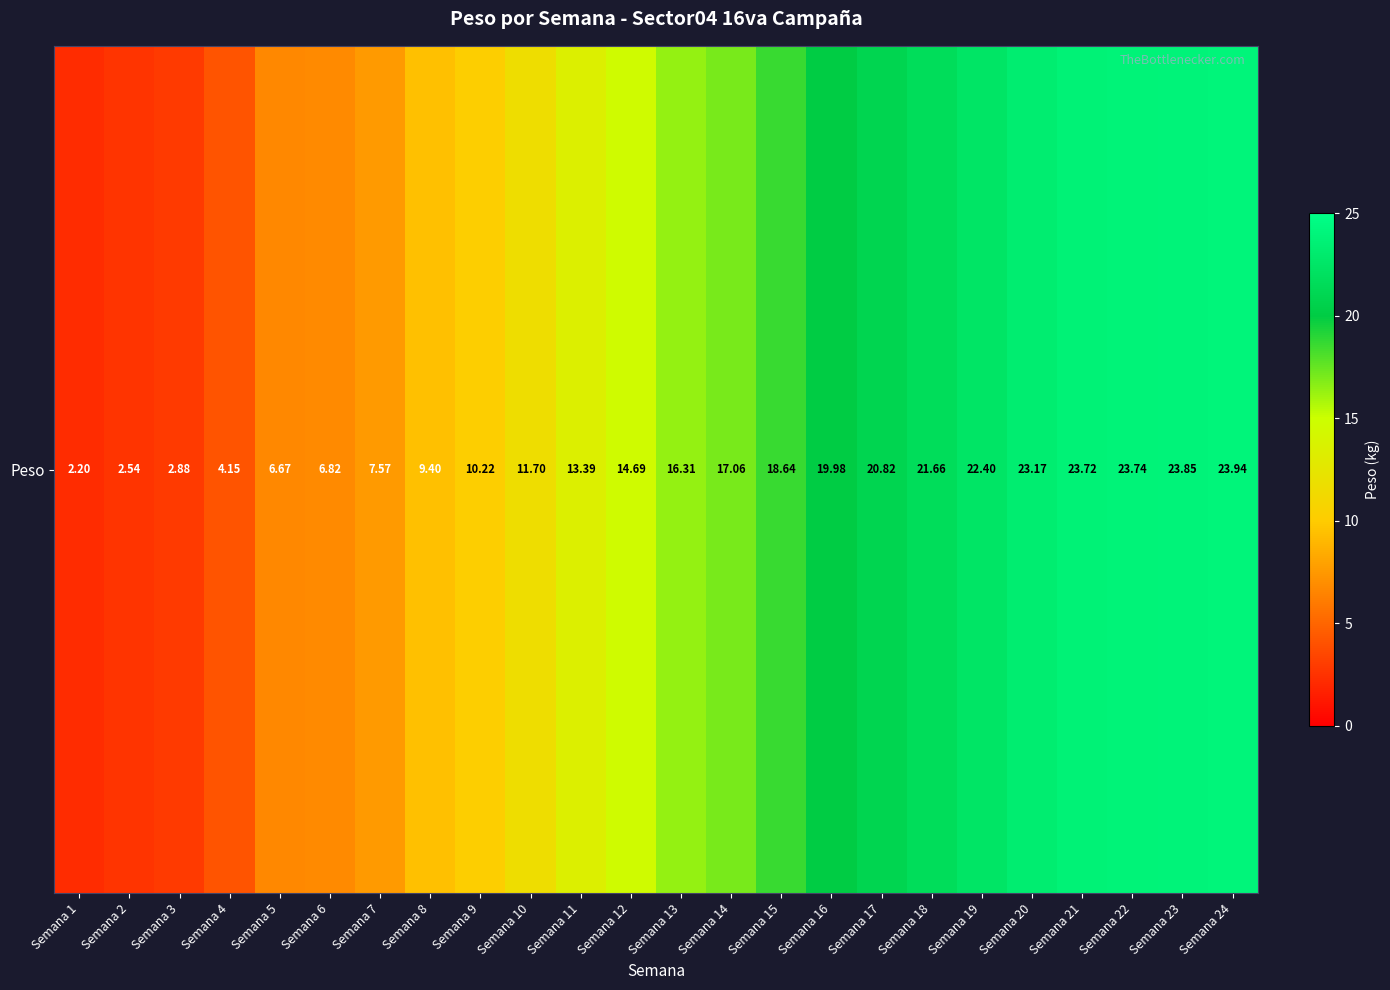

Rank the categories by value from highest to lowest.

Semana 24, Semana 23, Semana 22, Semana 21, Semana 20, Semana 19, Semana 18, Semana 17, Semana 16, Semana 15, Semana 14, Semana 13, Semana 12, Semana 11, Semana 10, Semana 9, Semana 8, Semana 7, Semana 6, Semana 5, Semana 4, Semana 3, Semana 2, Semana 1